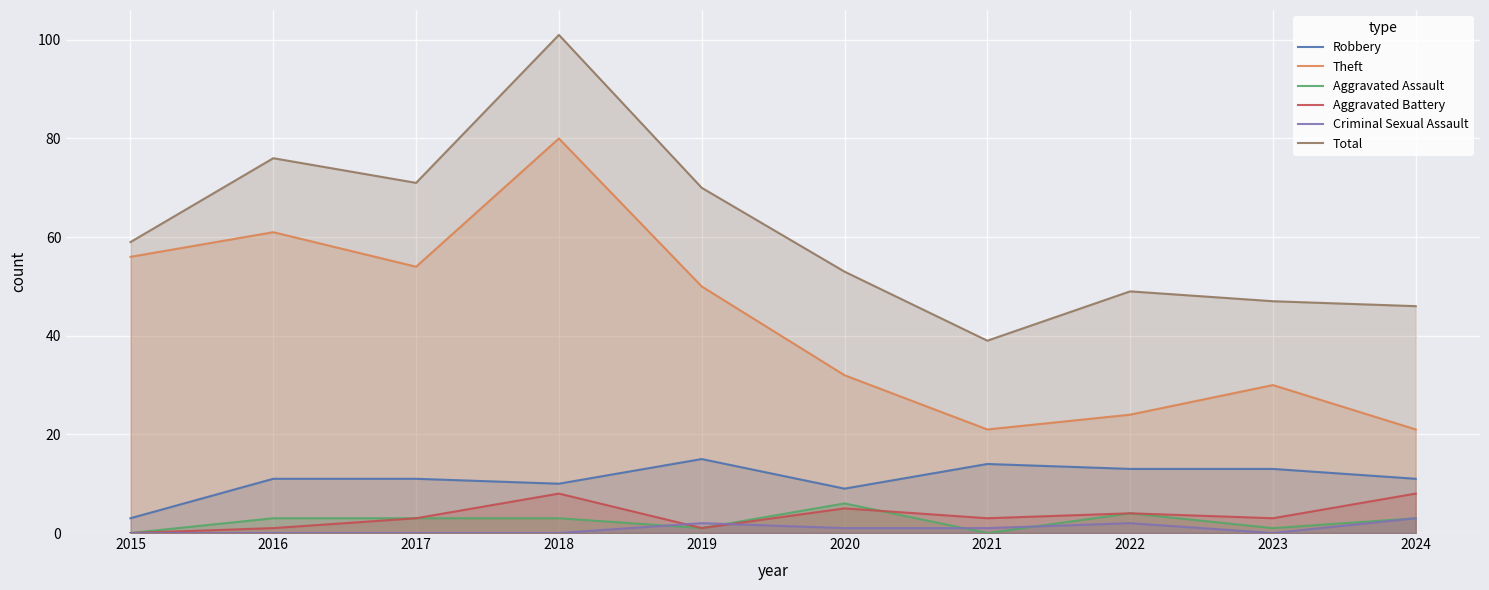

True or false: Theft and Criminal Sexual Assault intersect in this chart.

False